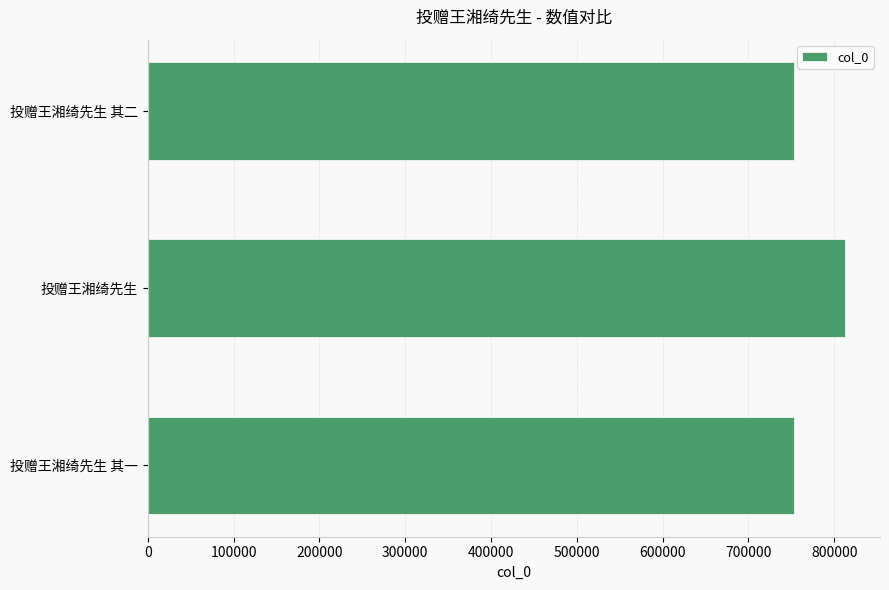

Approximately how many times larger is the value at 投赠王湘绮先生 其二 compared to 投赠王湘绮先生 其一?

1.0